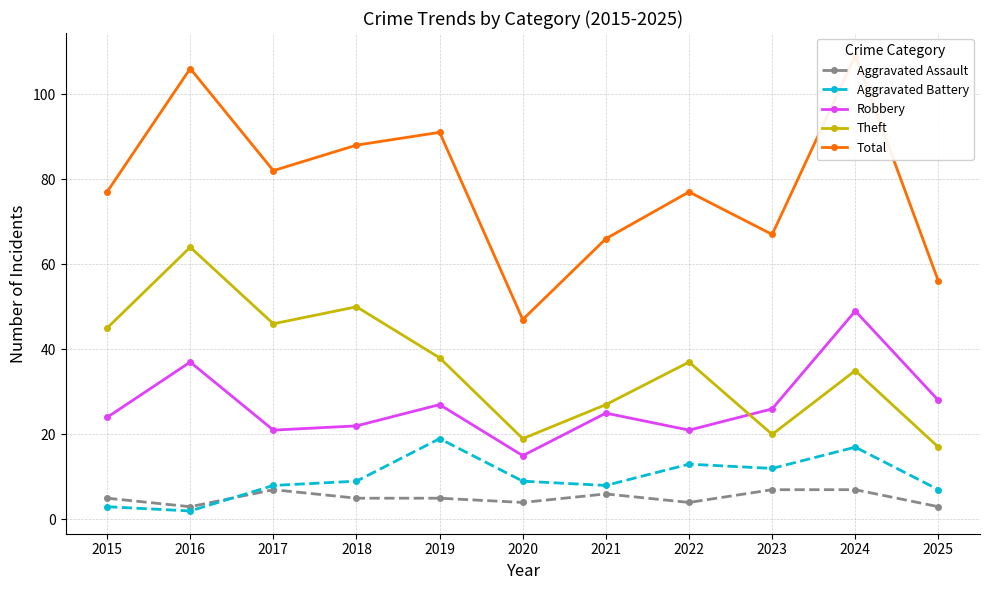

True or false: Aggravated Battery and Robbery cross at least once.

False